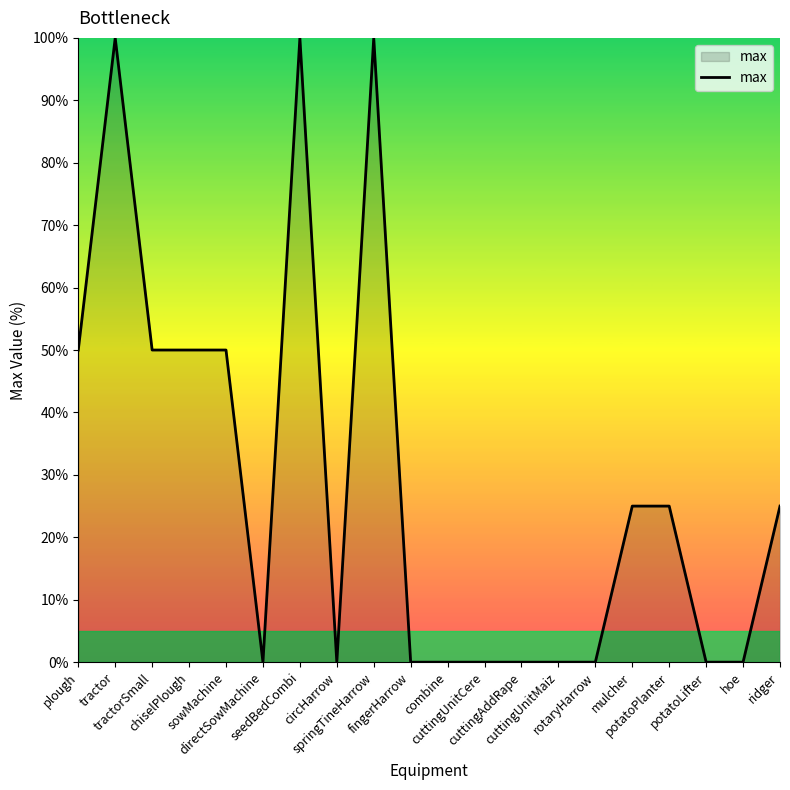

How many lines are shown in the chart?

1